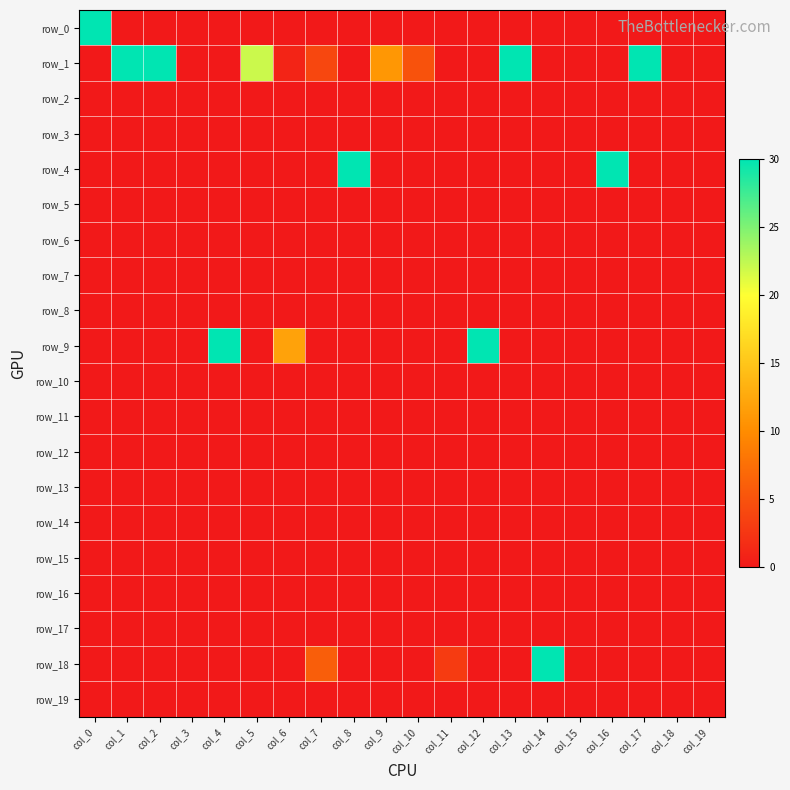

Between col_19 and col_8, which is larger?

col_19